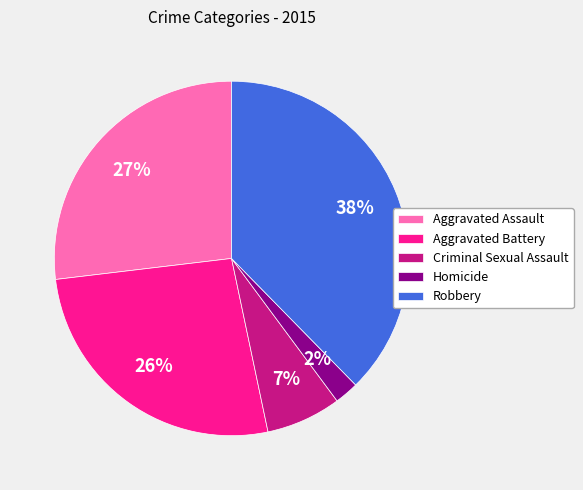

Count the number of slices in the pie.

5